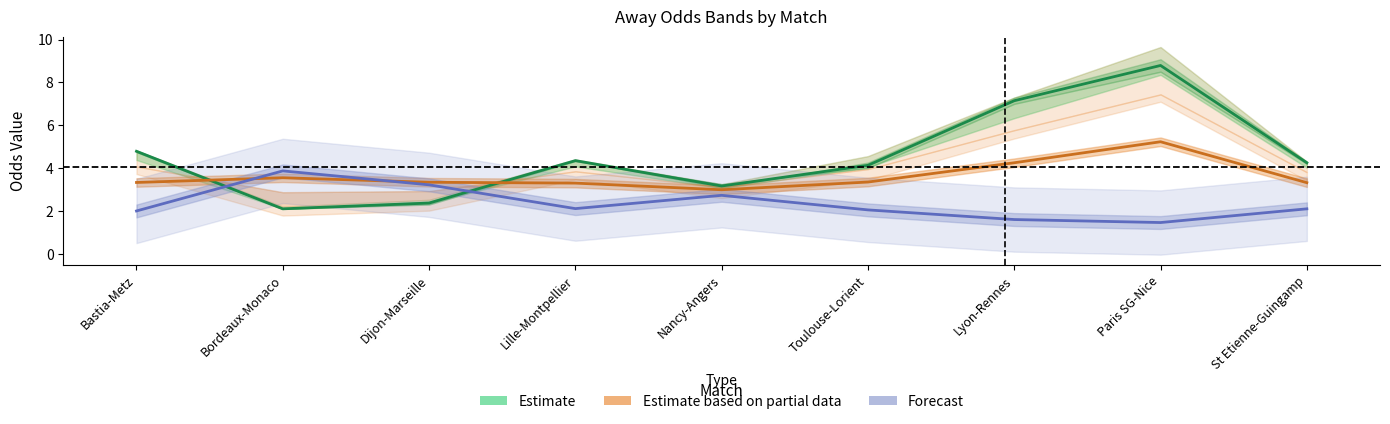

True or false: Estimate based on partial data and Estimate intersect in this chart.

True